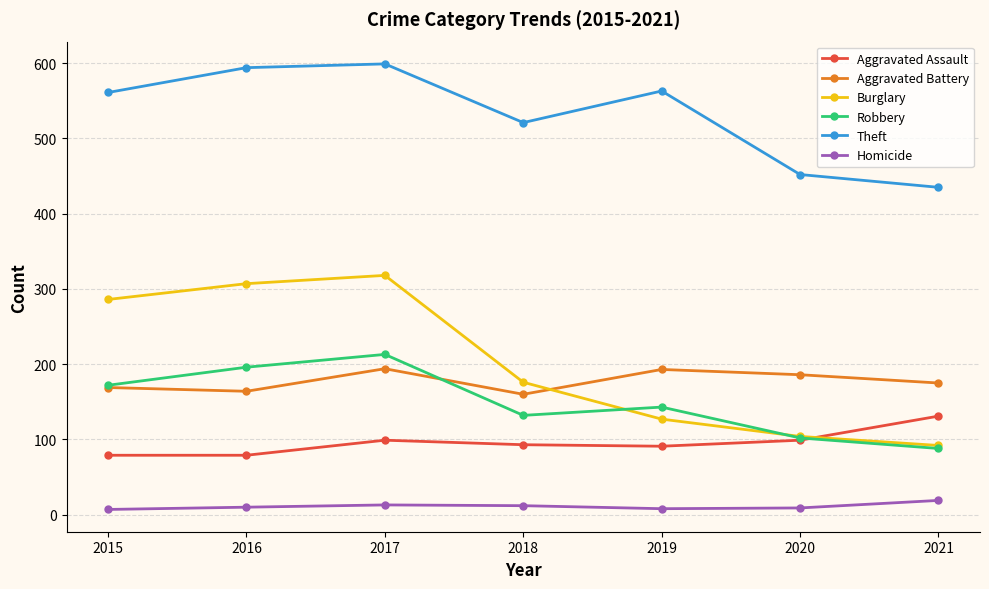

Which series has the largest total across all categories?

Theft